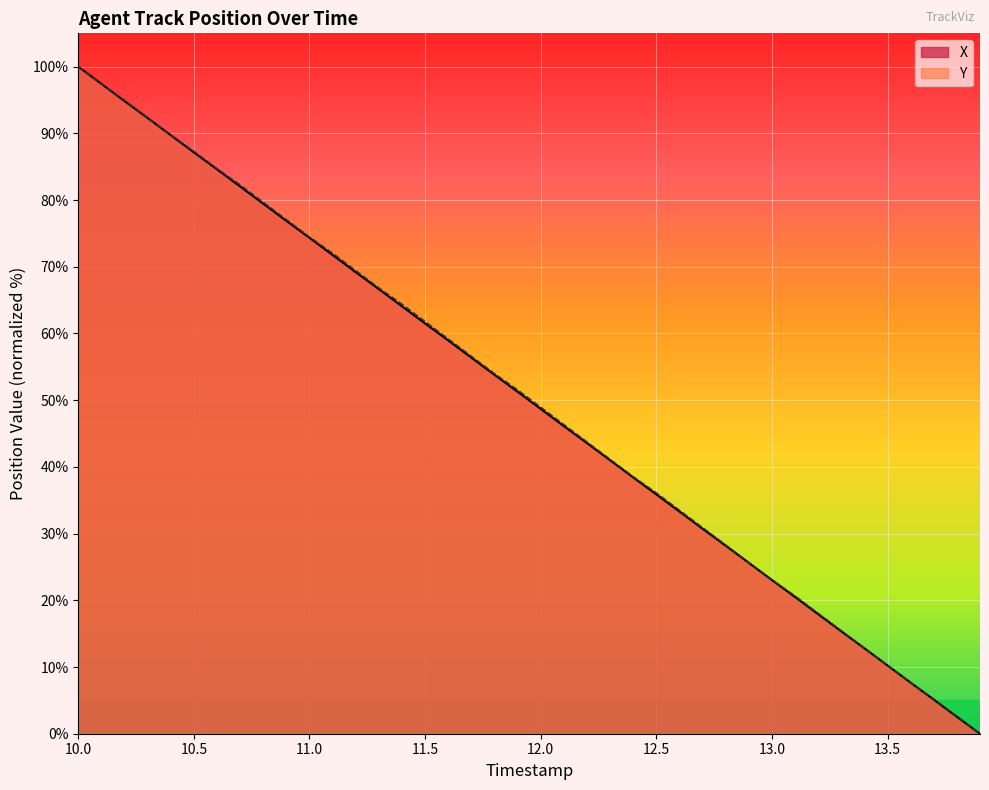

What is the maximum value shown in the chart?

100.0